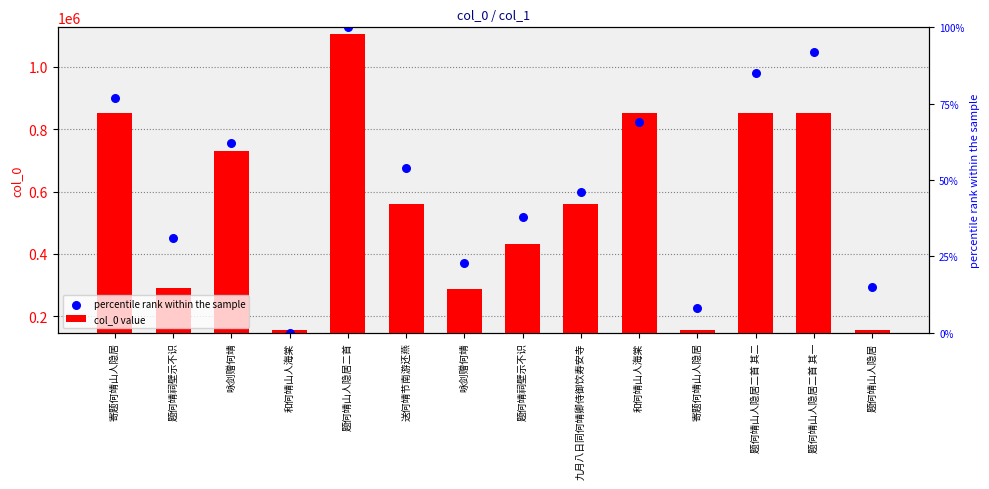

Is the value of percentile rank within the sample at 题何靖山人隐居二首 其一 greater than the value of col_0 value at 寄题何靖山人隐居?

Yes